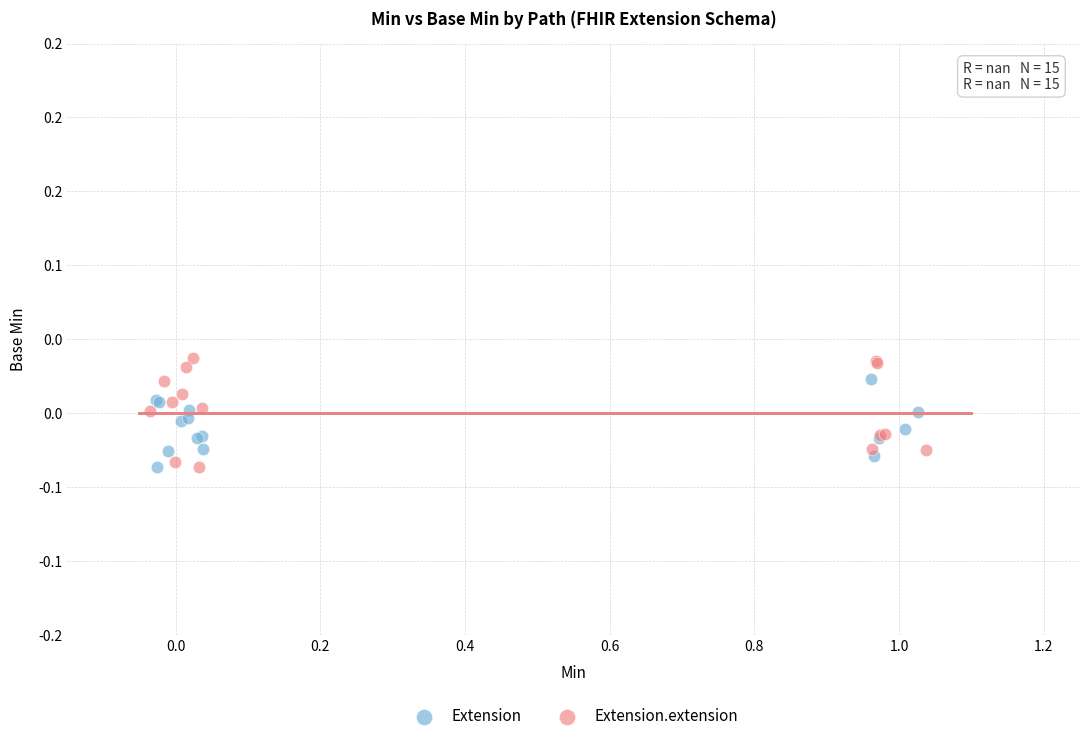

What are all the series names shown in the legend?

Extension, Extension.extension